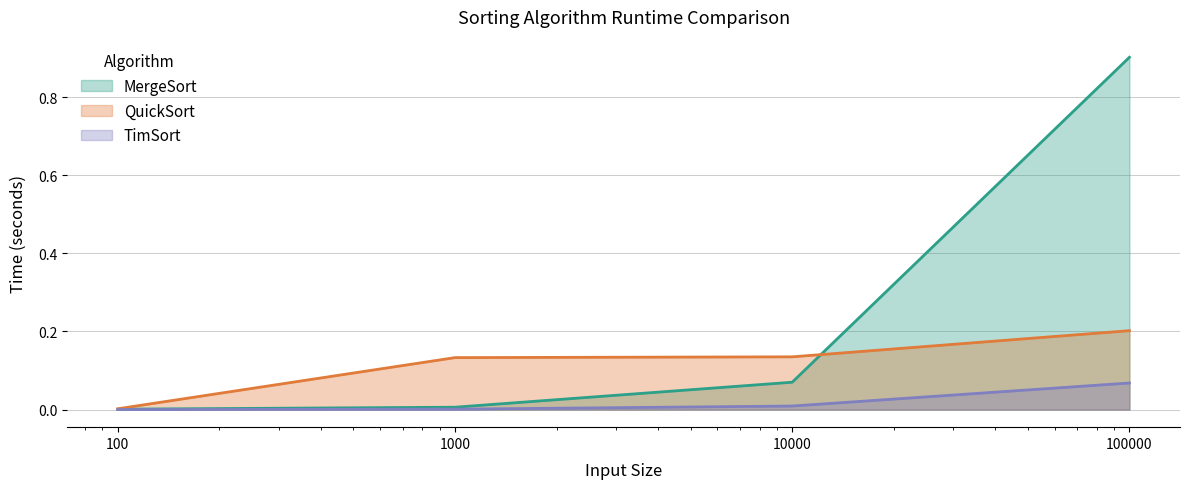

At which label does TimSort reach its minimum?

100